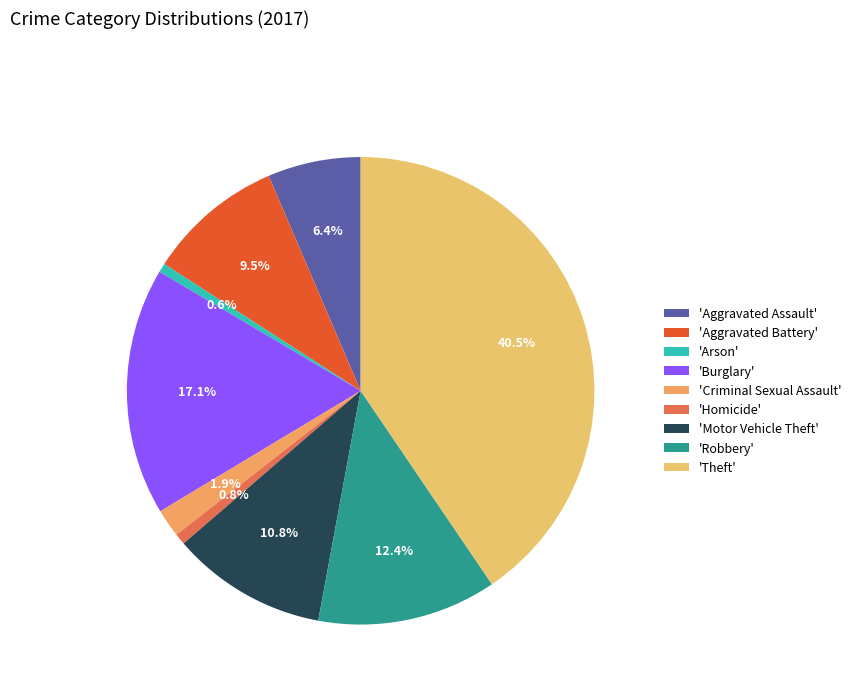

What is the largest slice in the pie chart?

'Theft'